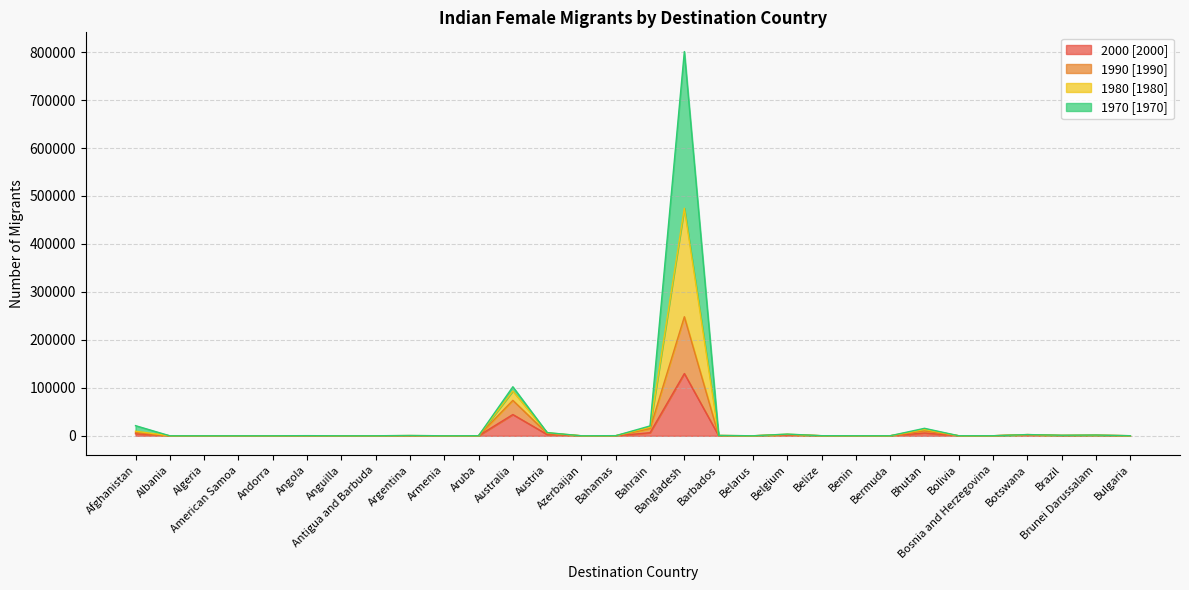

How many interior local peaks does the 1970 [1970] series have?

8